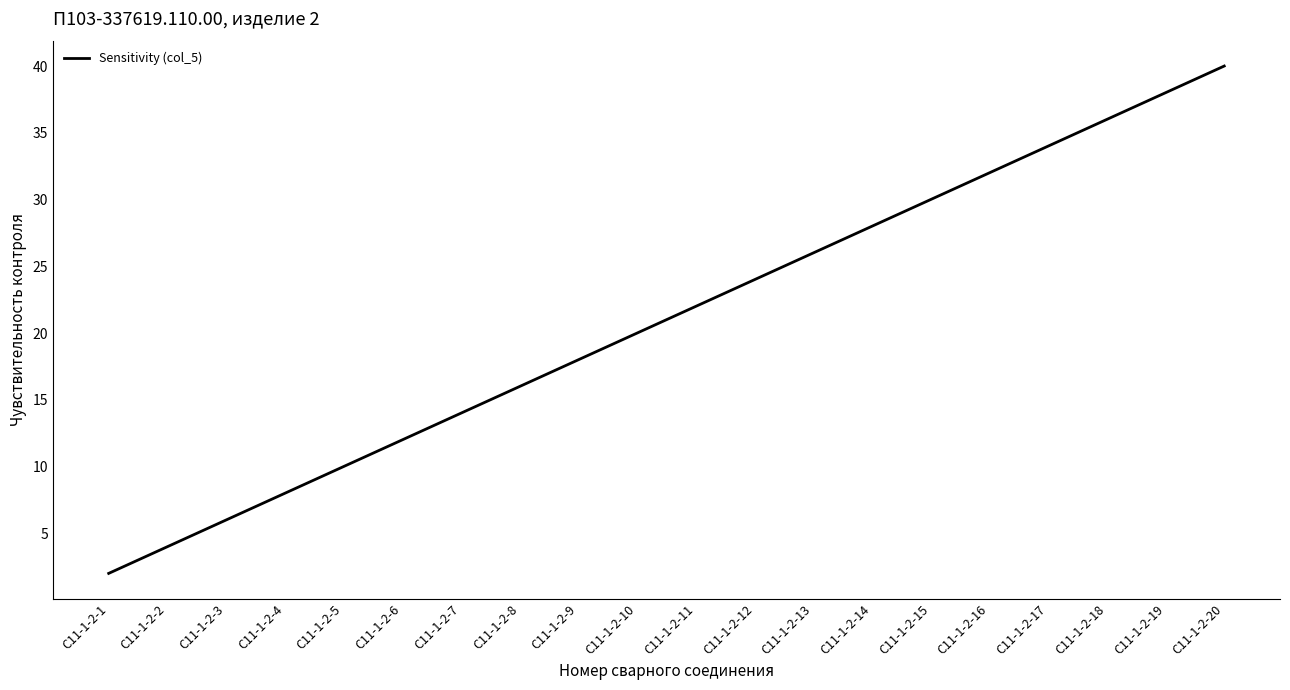

Which label corresponds to the smallest value in the chart?

C11-1-2-1